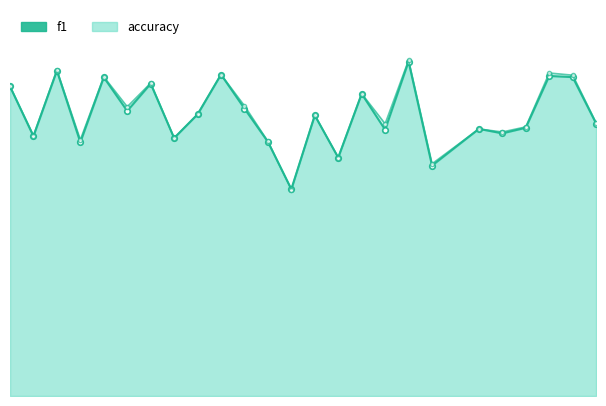

What is the maximum value shown in the chart?

0.7